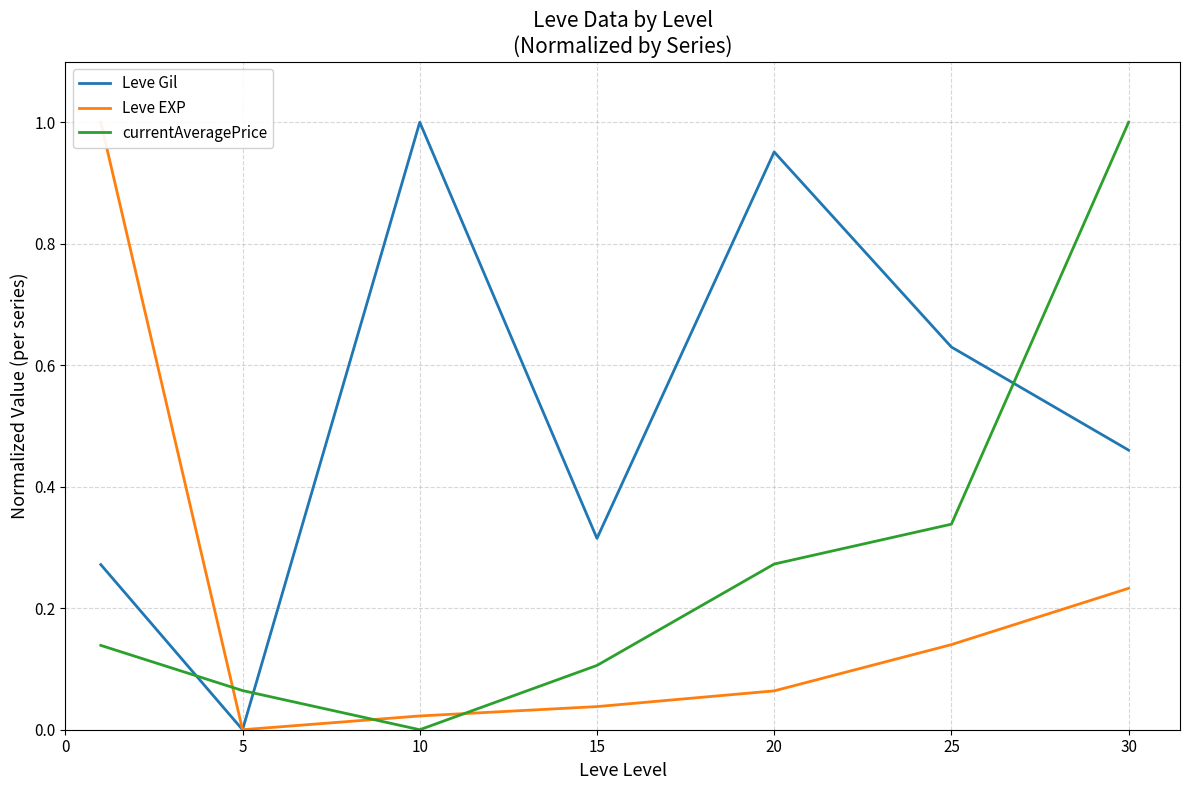

The value of Leve Gil at 25 is 0.6. True or false?

True